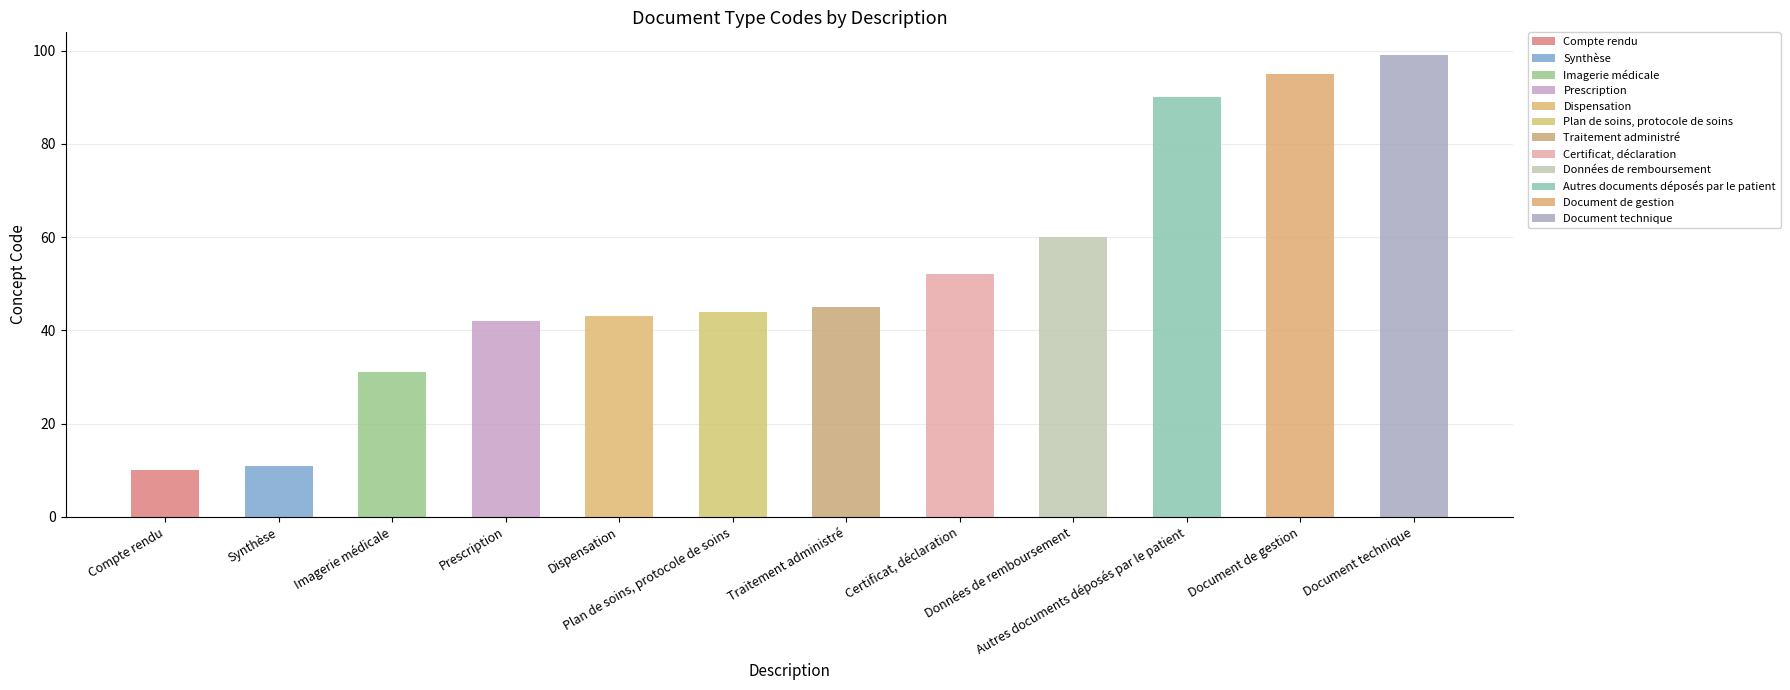

List the labels in order of value, smallest first.

Compte rendu, Synthèse, Imagerie médicale, Prescription, Dispensation, Plan de soins, protocole de soins, Traitement administré, Certificat, déclaration, Données de remboursement, Autres documents déposés par le patient, Document de gestion, Document technique